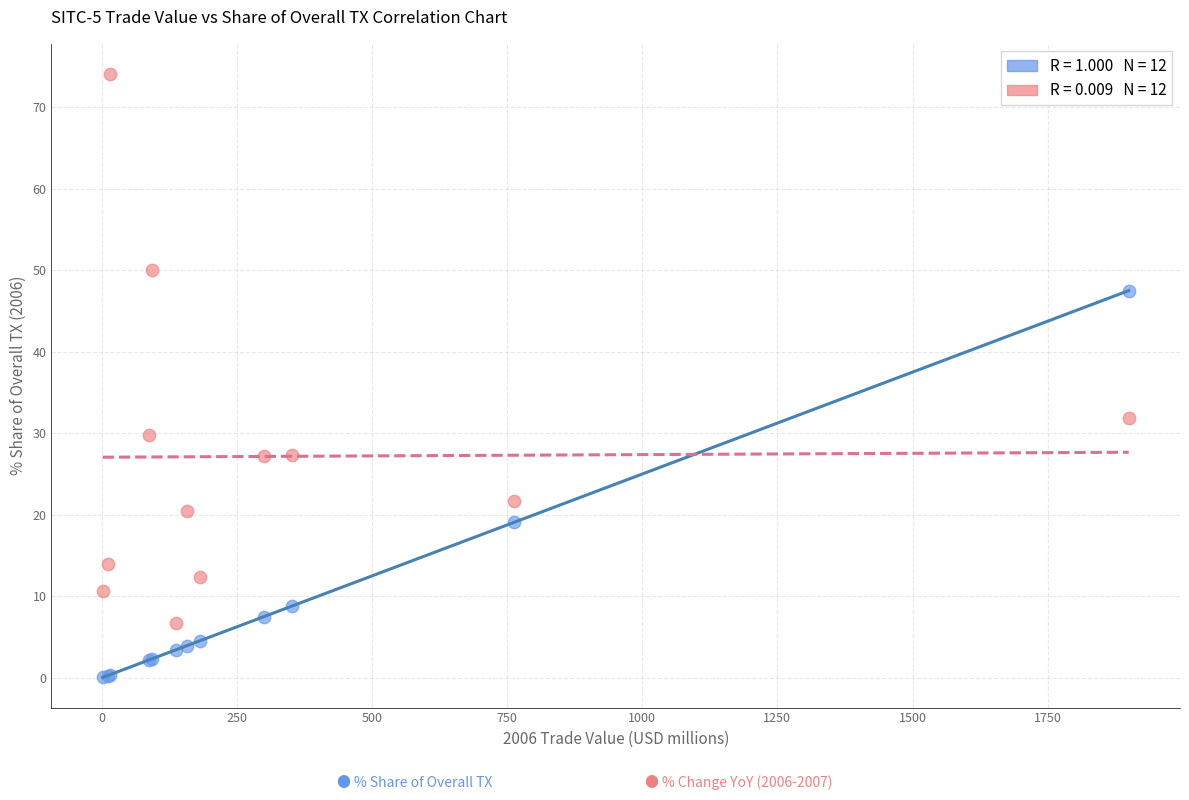

Across all series, what Y value is closest to 37?

31.8